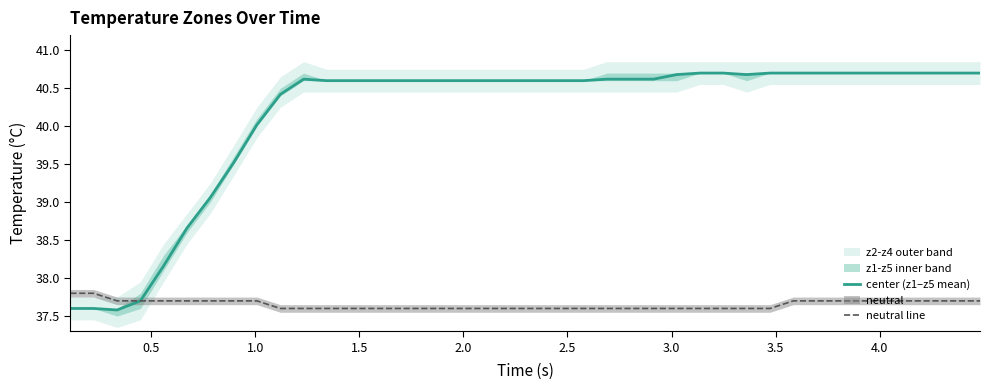

What is the highest value of the center (z1–z5 mean) series?

40.7